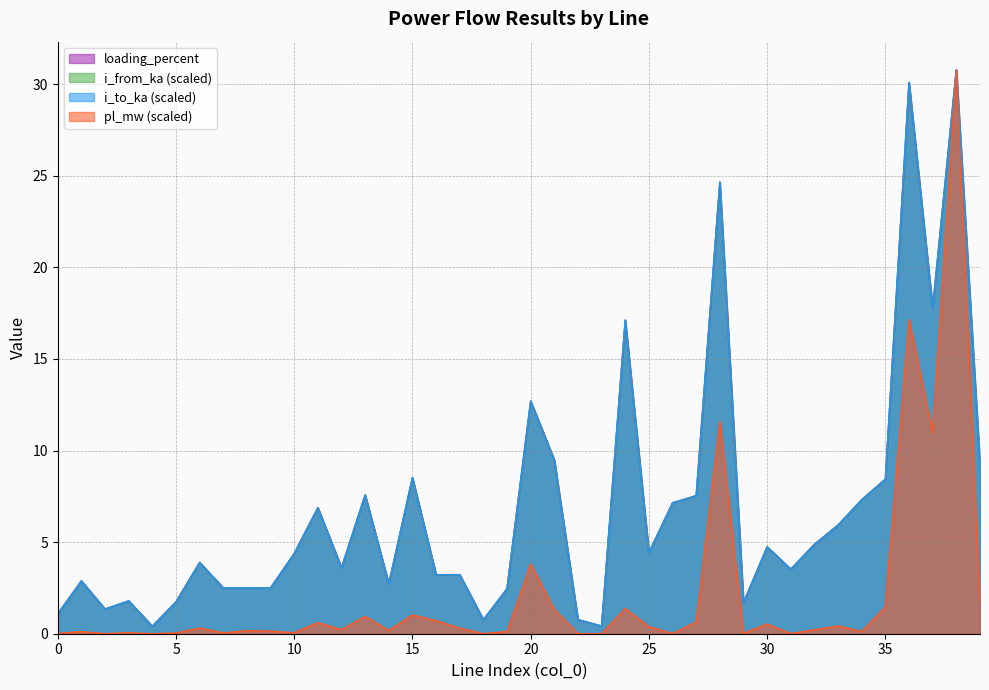

Reading right to left, list all the values displayed in this chart.

pl_mw: 39=1.8	38=30.8	37=11.0	36=17.1	35=1.5	34=0.1	33=0.4	32=0.2	31=0.0	30=0.5	29=0.0	28=11.6	27=0.6	26=0.0	25=0.4	24=1.4	23=0.0	22=0.0	21=1.3	20=3.8	19=0.1	18=0.0	17=0.3	16=0.7	15=1.0	14=0.2	13=0.9	12=0.2	11=0.6	10=0.1	9=0.1	8=0.2	7=0.0	6=0.3	5=0.0	4=0.0	3=0.1	2=0.0	1=0.1	0=0.0
i_from_ka: 39=9.3	38=30.8	37=17.8	36=30.1	35=8.4	34=7.3	33=5.9	32=4.9	31=3.5	30=4.7	29=1.7	28=24.6	27=7.5	26=7.1	25=4.4	24=17.1	23=0.4	22=0.8	21=9.5	20=12.7	19=2.5	18=0.8	17=3.2	16=3.2	15=8.5	14=2.7	13=7.6	12=3.6	11=6.9	10=4.4	9=2.5	8=2.5	7=2.5	6=3.9	5=1.7	4=0.4	3=1.8	2=1.3	1=2.9	0=1.1
i_to_ka: 39=9.3	38=30.8	37=17.8	36=30.1	35=8.4	34=7.3	33=5.9	32=4.9	31=3.5	30=4.7	29=1.7	28=24.6	27=7.5	26=7.1	25=4.4	24=17.1	23=0.4	22=0.8	21=9.5	20=12.7	19=2.5	18=0.8	17=3.2	16=3.2	15=8.5	14=2.7	13=7.6	12=3.6	11=6.9	10=4.4	9=2.5	8=2.5	7=2.5	6=3.9	5=1.7	4=0.4	3=1.8	2=1.3	1=2.9	0=1.1
loading_percent: 39=9.3	38=30.8	37=17.8	36=30.1	35=8.4	34=7.3	33=5.9	32=4.9	31=3.5	30=4.7	29=1.7	28=24.6	27=7.5	26=7.1	25=4.4	24=17.1	23=0.4	22=0.8	21=9.5	20=12.7	19=2.5	18=0.8	17=3.2	16=3.2	15=8.5	14=2.7	13=7.6	12=3.6	11=6.9	10=4.4	9=2.5	8=2.5	7=2.5	6=3.9	5=1.7	4=0.4	3=1.8	2=1.3	1=2.9	0=1.1